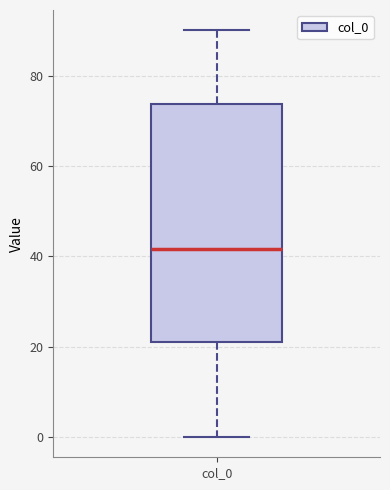

Read this box plot against the y-axis: the position of the median line, the range covered by the box, and the ends of both whiskers. The values are not printed on the chart, so give them approximately, as read against the axis.

median 42, box 22 to 74, whiskers 0 to 90